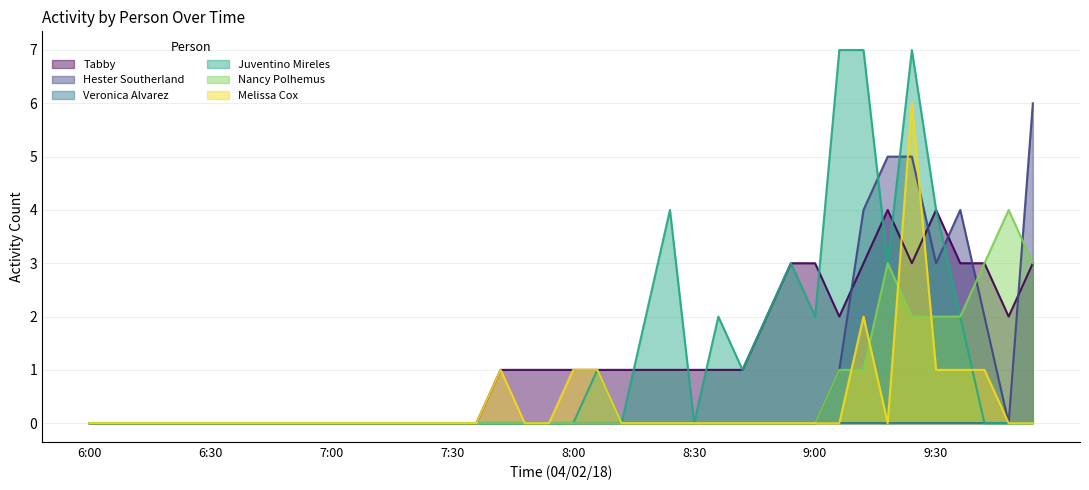

What is the spread (max minus min) of values at 8:24?

4